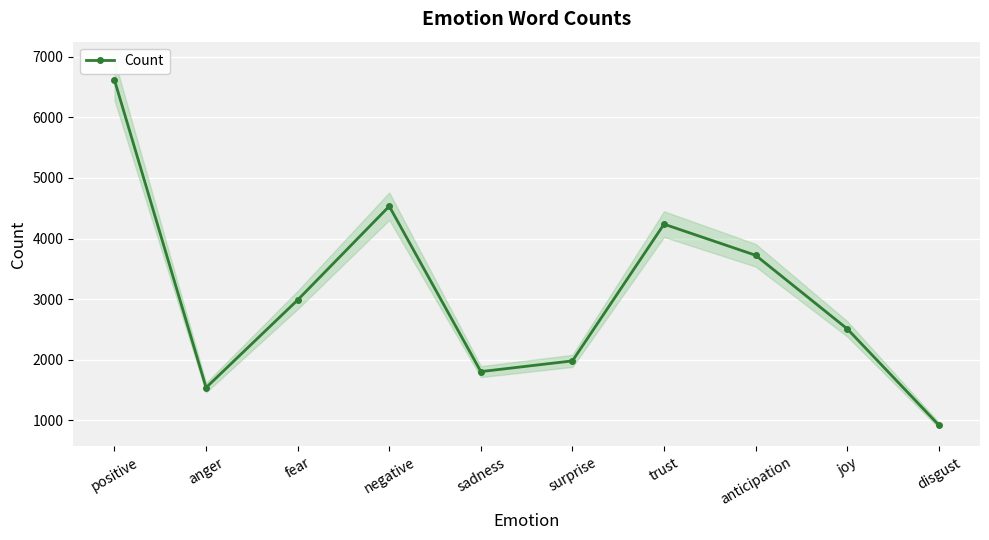

Which category has the lowest value across all series?

disgust